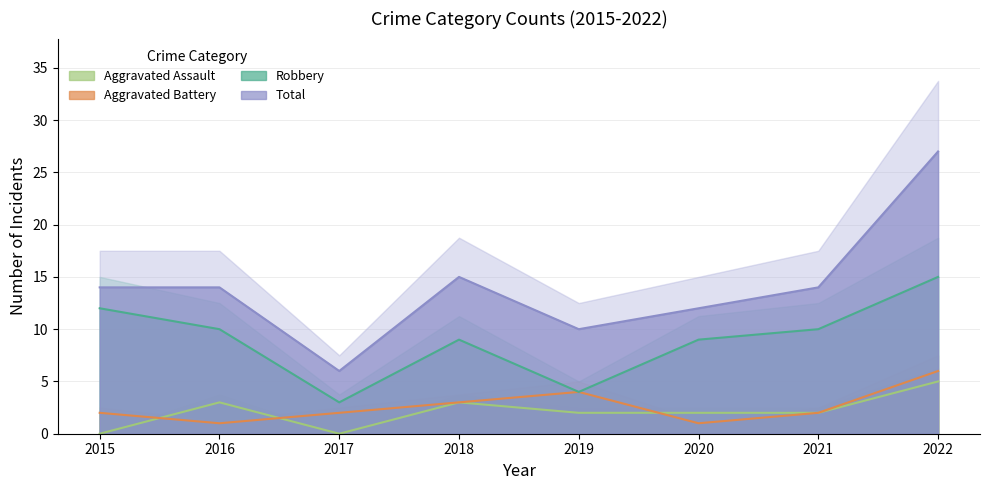

How many lines are shown in the chart?

4